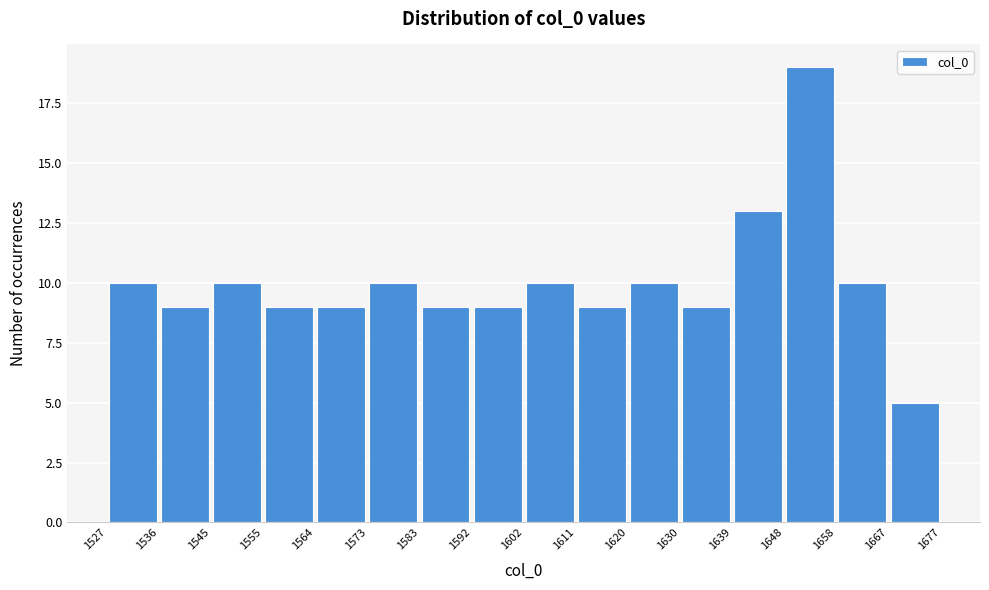

Reading left to right, list every bar in this chart as the range it spans on the x-axis followed by its height. The values are not printed on the chart, so give them approximately, as read against the axis.

1527 to 1536: 10
1536 to 1545: 9
1545 to 1555: 10
1555 to 1564: 9
1564 to 1573: 9
1573 to 1583: 10
1583 to 1592: 9
1592 to 1602: 9
1602 to 1611: 10
1611 to 1620: 9
1620 to 1630: 10
1630 to 1639: 9
1639 to 1648: 13
1648 to 1658: 19
1658 to 1667: 10
1667 to 1677: 5